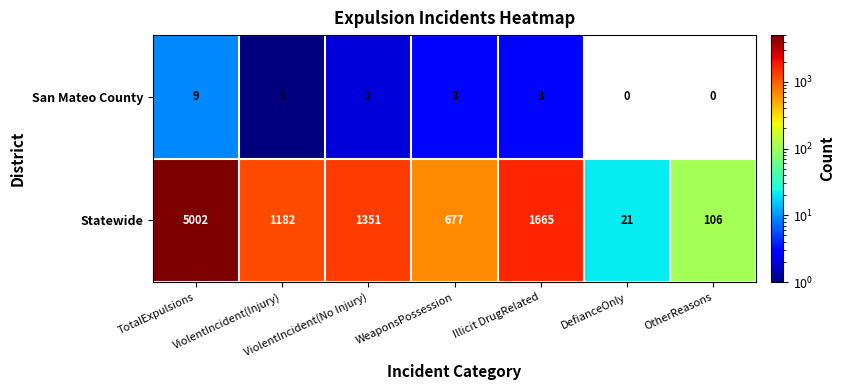

What is the average value of the Statewide series?

1429